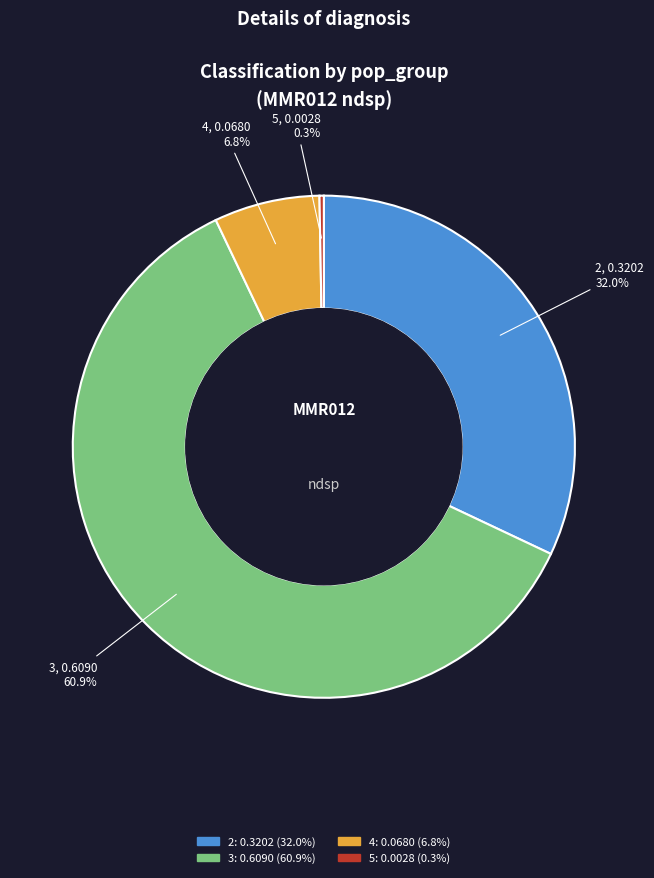

What is the largest slice in the pie chart?

3